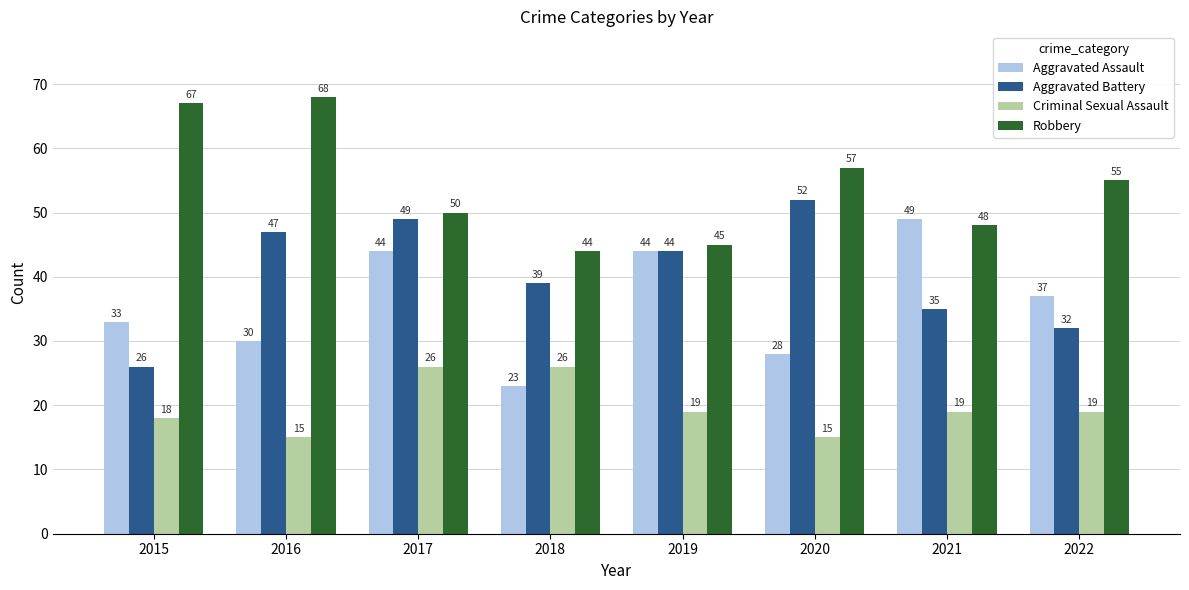

How many bars are there in each group?

4